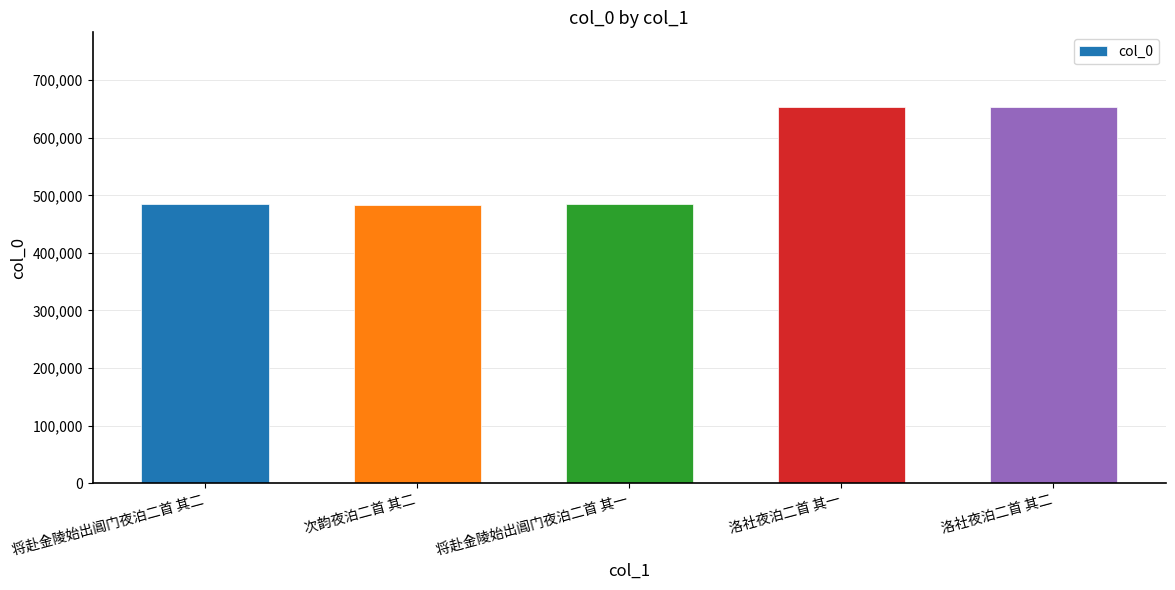

Read the value at 洛社夜泊二首 其二.

652634